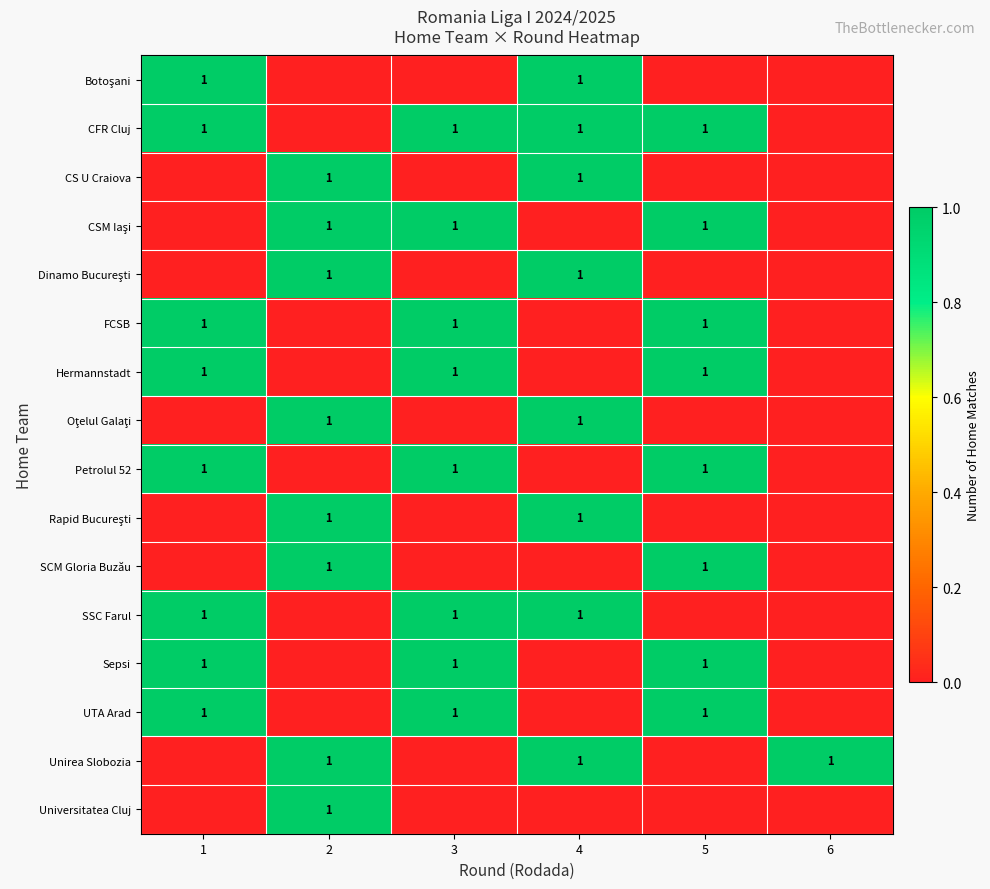

At how many categories does at least one series exceed 0?

6